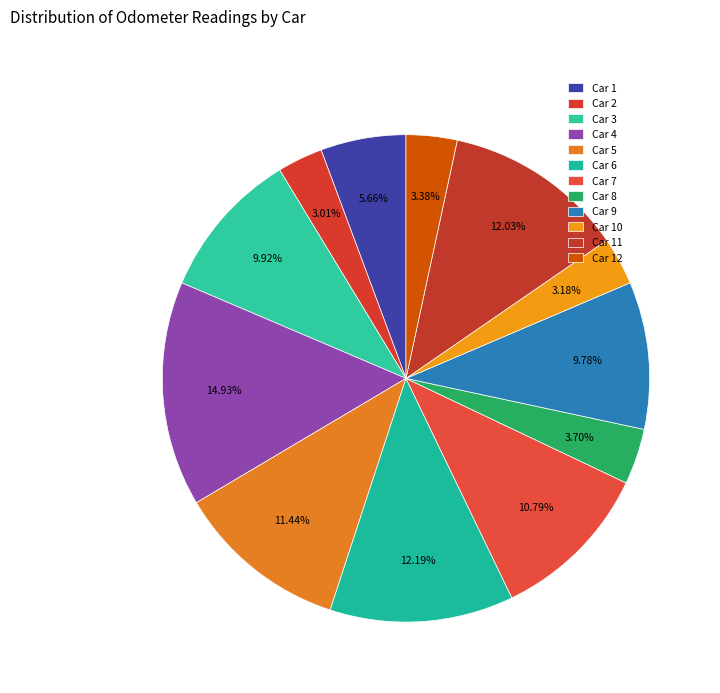

How many segments does this pie chart have?

12